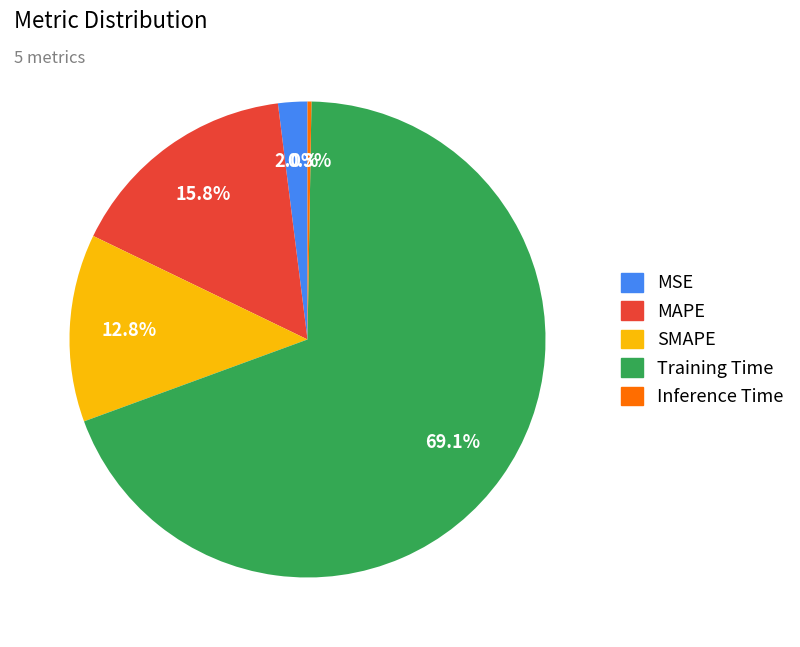

Is the sum of SMAPE and MSE greater than half?

No